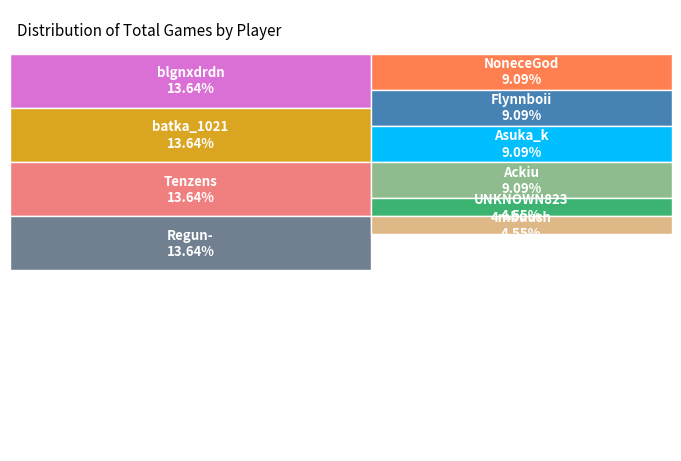

What portion of the pie excludes Tenzens?

86.4%